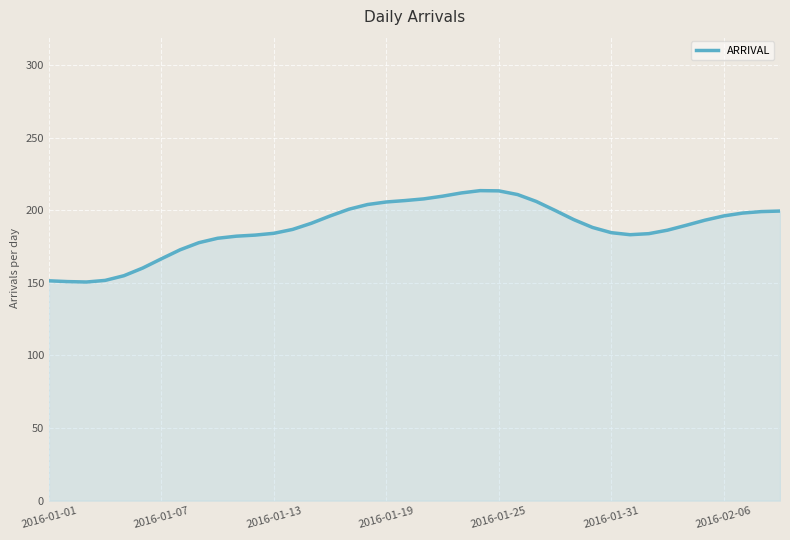

What is the sum of all values?

7523.7